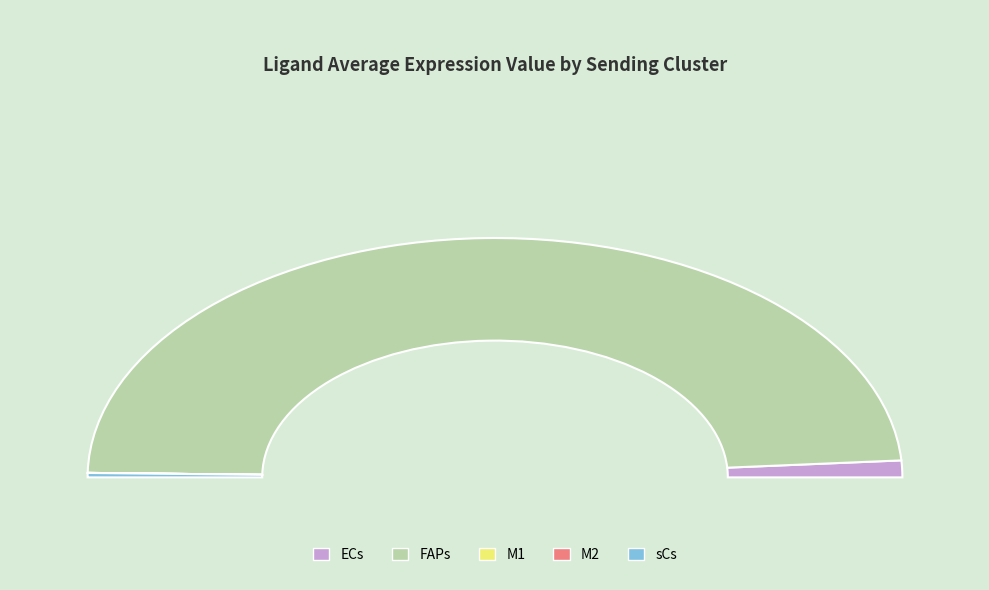

Count the number of slices in the pie.

5